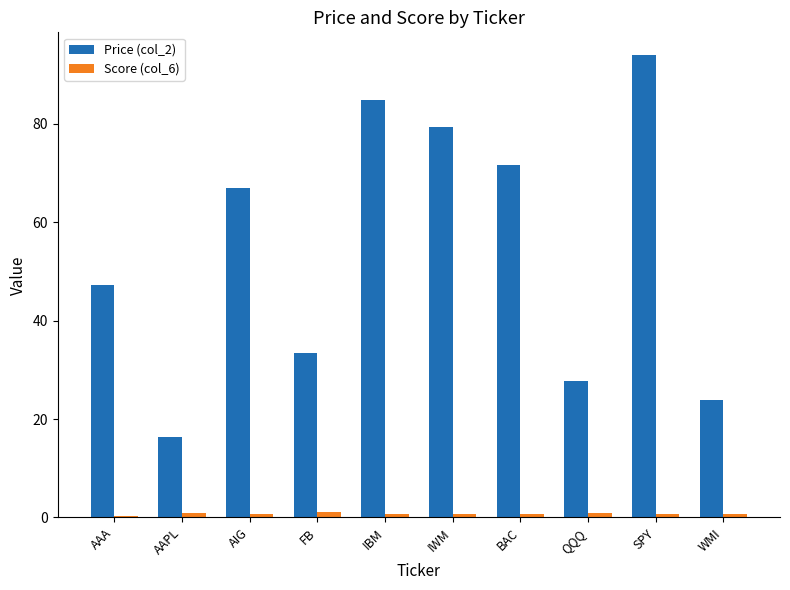

Are the bars horizontal?

No